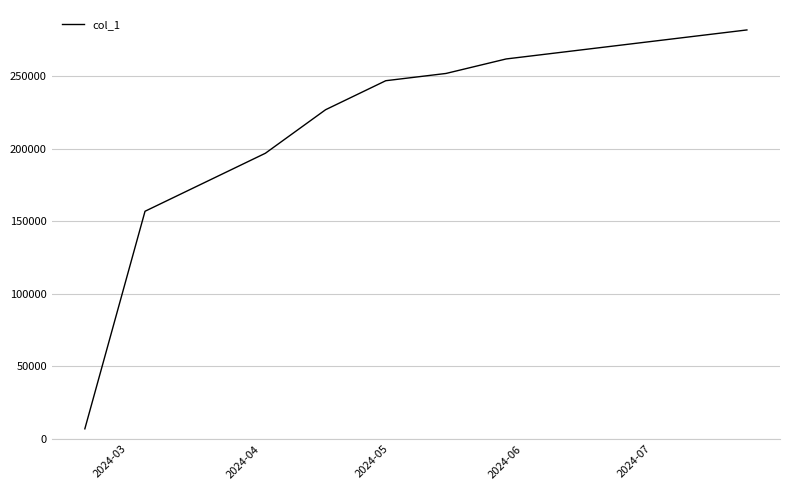

What is the sum of all values?

2624000